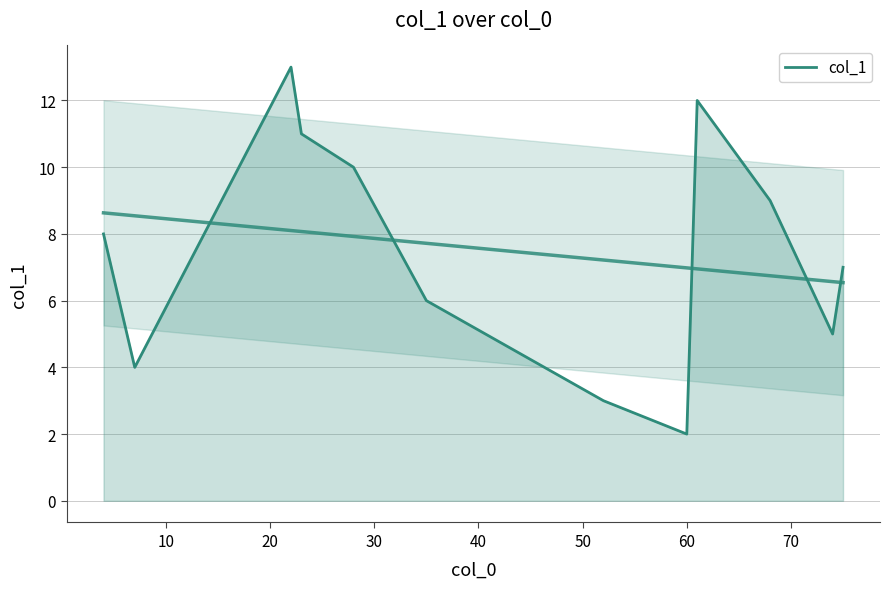

Reading left to right, list all the values displayed in this chart.

8.0	4.0	13.0	11.0	10.0	6.0	3.0	2.0	12.0	9.0	5.0	7.0